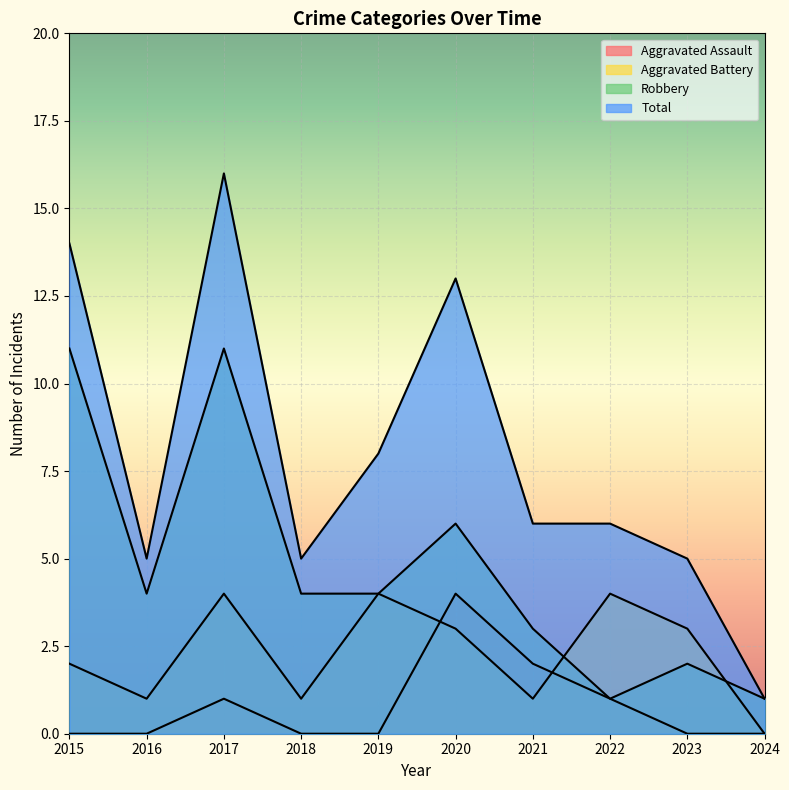

Rank the categories by Aggravated Assault value from lowest to highest.

2015, 2016, 2018, 2019, 2023, 2024, 2017, 2022, 2021, 2020